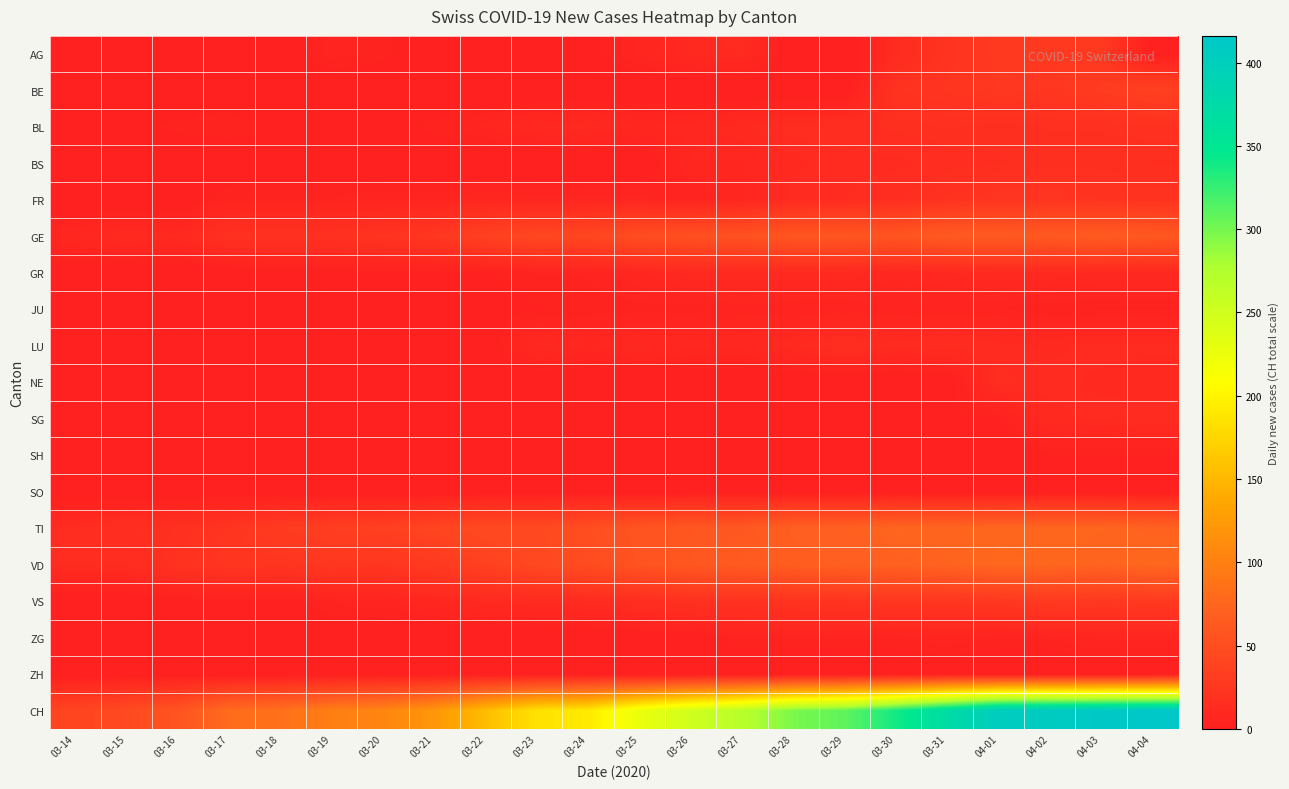

What is the greatest value displayed?

416